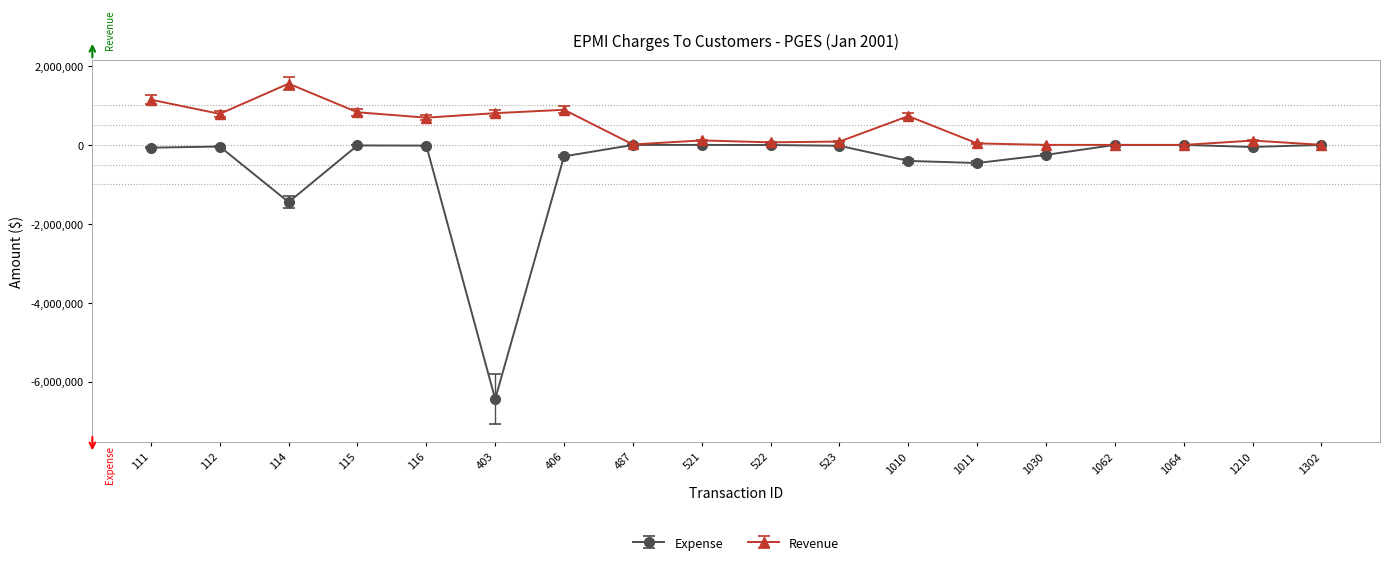

The Expense series shows -3713807.0 at 403. True or false?

False